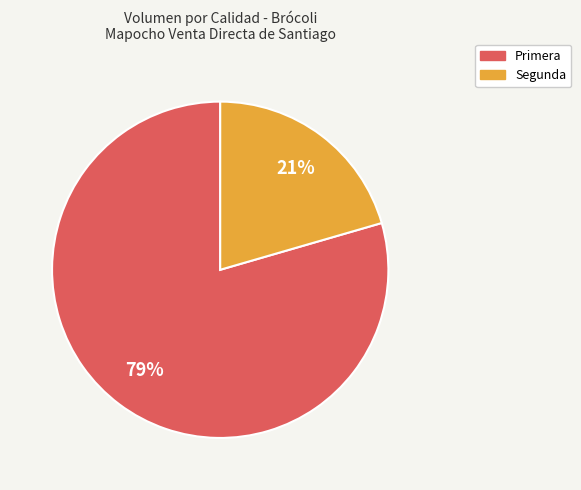

How many segments does this pie chart have?

2